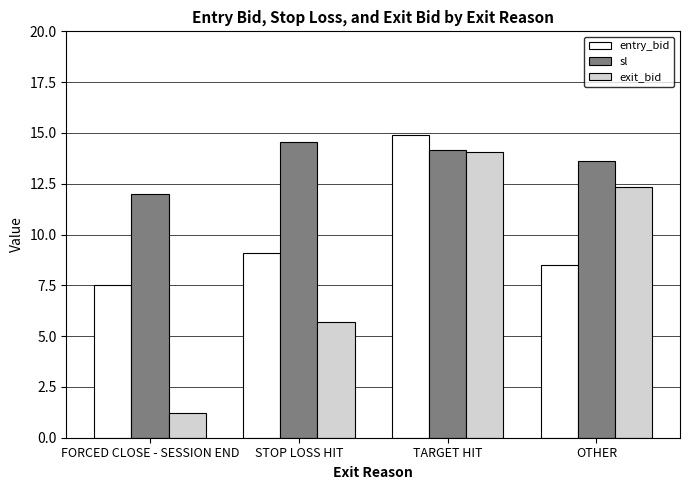

List the series in order of their overall mean, lowest first.

exit_bid, entry_bid, sl